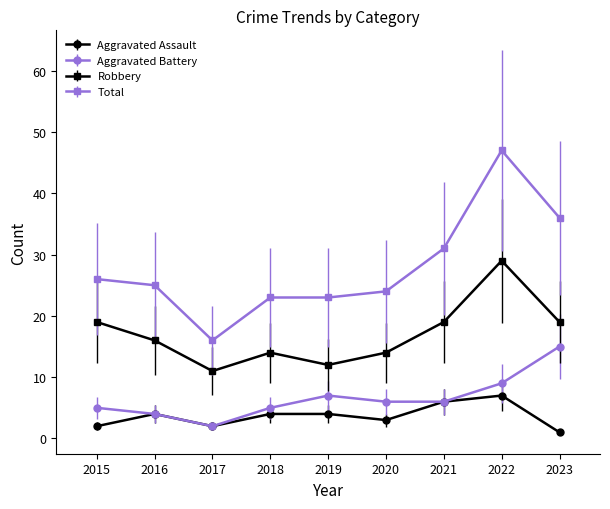

True or false: Total has a value of 46 at 2021.

False